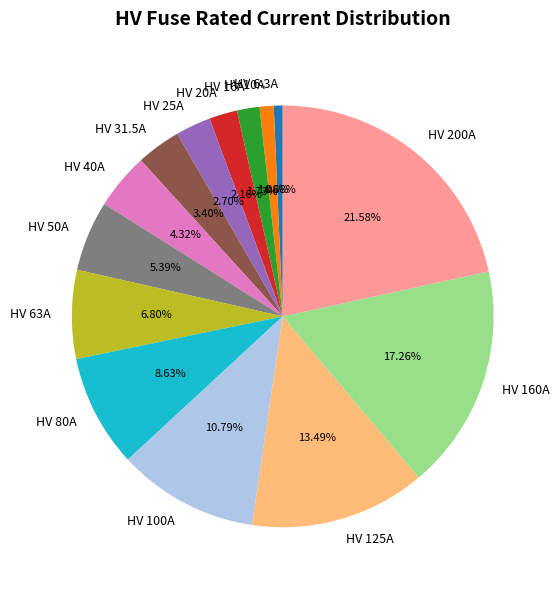

How many segments does this pie chart have?

14